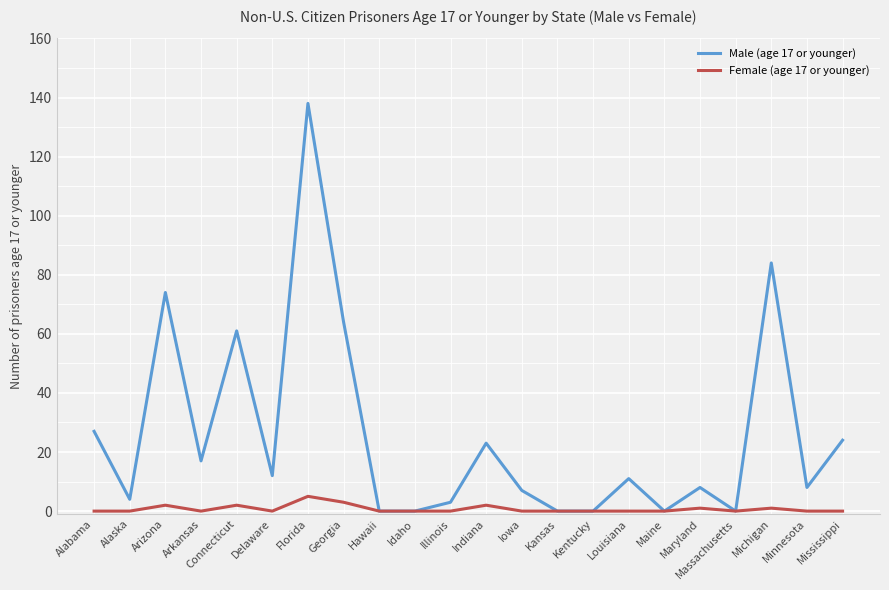

What position from the right is Louisiana?

7